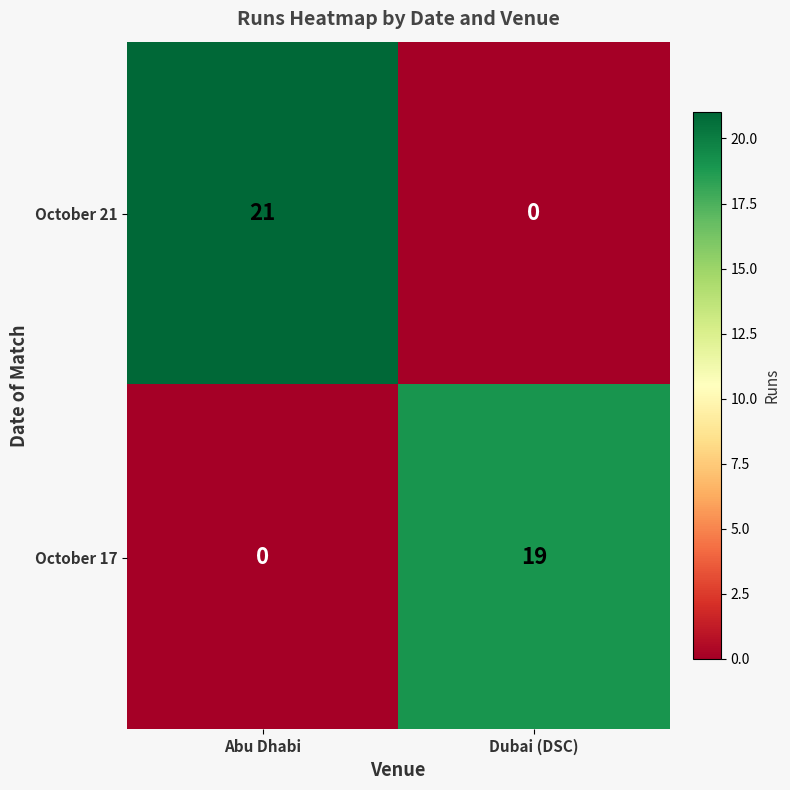

At which category does the chart reach its peak across all series?

Abu Dhabi